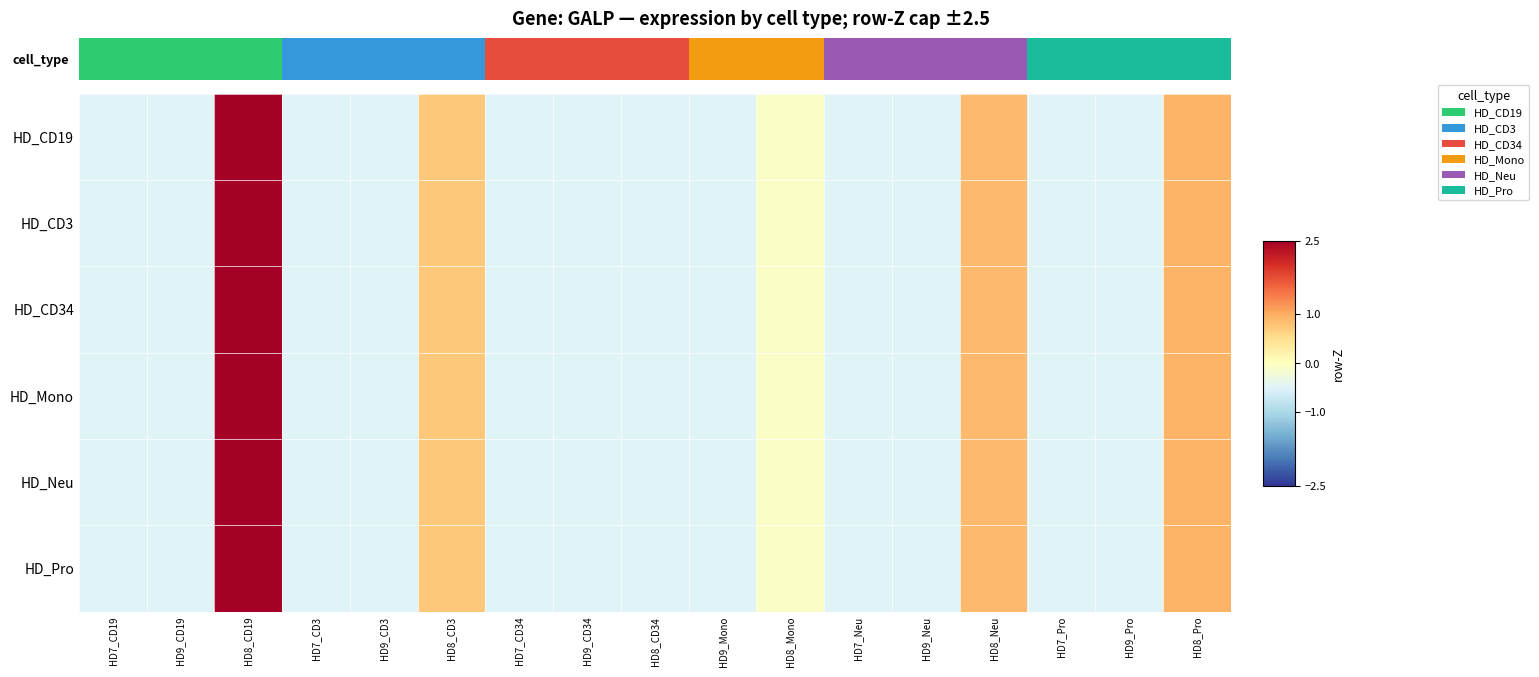

Reading left to right, transcribe all the data shown in this chart.

row_0: -0.5	-0.5	2.5	-0.5	-0.5	0.7	-0.5	-0.5	-0.5	-0.5	-0.1	-0.5	-0.5	0.9	-0.5	-0.5	0.9
row_1: -0.5	-0.5	2.5	-0.5	-0.5	0.7	-0.5	-0.5	-0.5	-0.5	-0.1	-0.5	-0.5	0.9	-0.5	-0.5	0.9
row_2: -0.5	-0.5	2.5	-0.5	-0.5	0.7	-0.5	-0.5	-0.5	-0.5	-0.1	-0.5	-0.5	0.9	-0.5	-0.5	0.9
row_3: -0.5	-0.5	2.5	-0.5	-0.5	0.7	-0.5	-0.5	-0.5	-0.5	-0.1	-0.5	-0.5	0.9	-0.5	-0.5	0.9
row_4: -0.5	-0.5	2.5	-0.5	-0.5	0.7	-0.5	-0.5	-0.5	-0.5	-0.1	-0.5	-0.5	0.9	-0.5	-0.5	0.9
row_5: -0.5	-0.5	2.5	-0.5	-0.5	0.7	-0.5	-0.5	-0.5	-0.5	-0.1	-0.5	-0.5	0.9	-0.5	-0.5	0.9